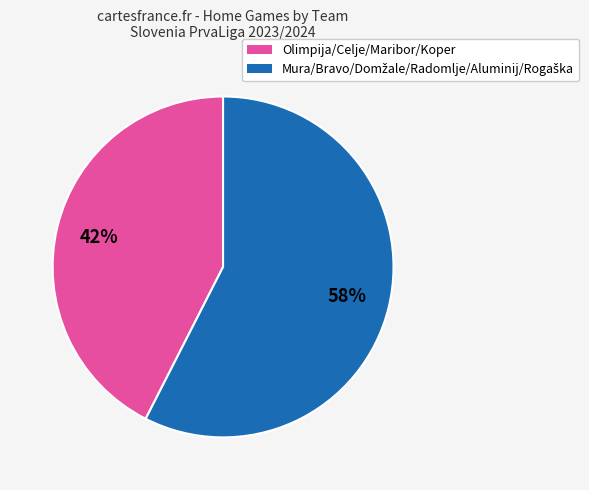

To the nearest percent, what is the average slice percentage?

50%